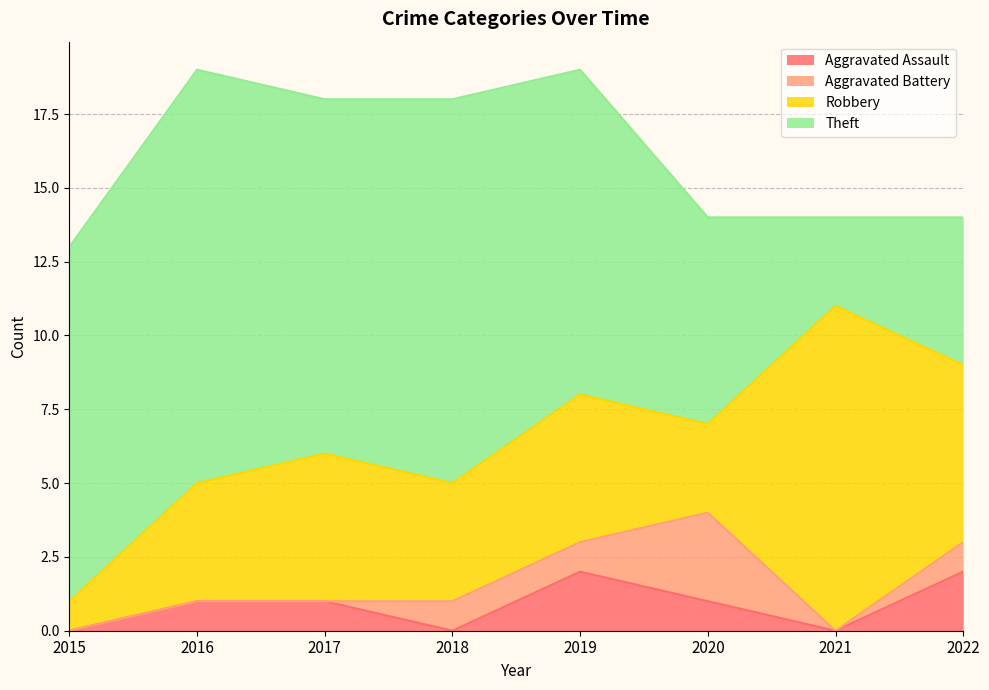

True or false: Aggravated Battery has more than 2 interior local peaks.

False